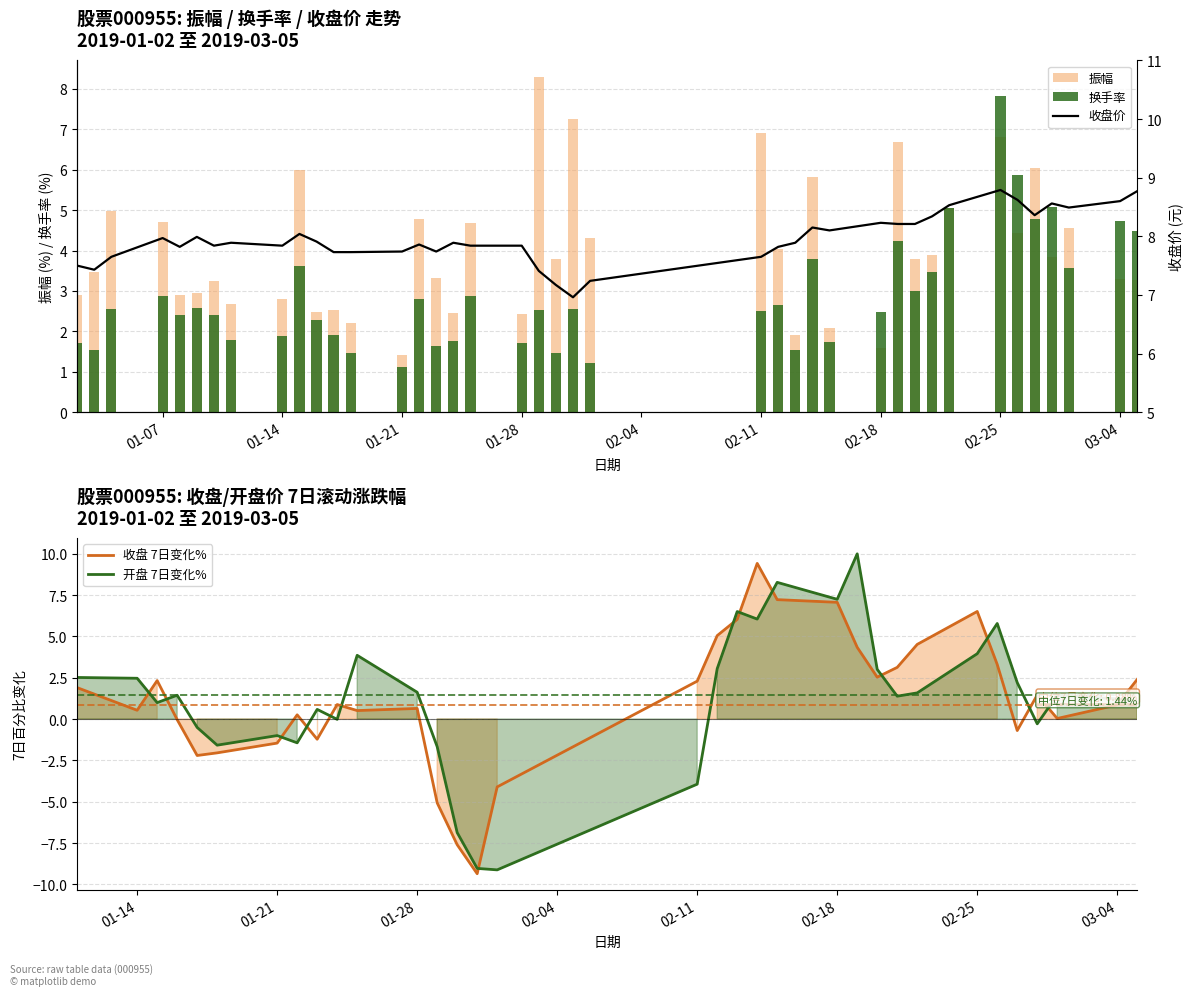

List the labels in order of 换手率 value, smallest first.

2019-01-21, 2019-02-01, 2019-01-18, 2019-01-30, 2019-02-13, 2019-01-03, 2019-01-23, 2019-01-02, 2019-01-28, 2019-02-15, 2019-01-24, 2019-01-11, 2019-01-14, 2019-01-17, 2019-01-16, 2019-01-08, 2019-01-10, 2019-02-18, 2019-02-11, 2019-01-29, 2019-01-04, 2019-01-31, 2019-01-09, 2019-02-12, 2019-01-22, 2019-01-25, 2019-01-07, 2019-02-20, 2019-02-21, 2019-03-01, 2019-01-15, 2019-02-14, 2019-02-19, 2019-03-05, 2019-03-04, 2019-02-27, 2019-02-22, 2019-02-28, 2019-02-26, 2019-02-25